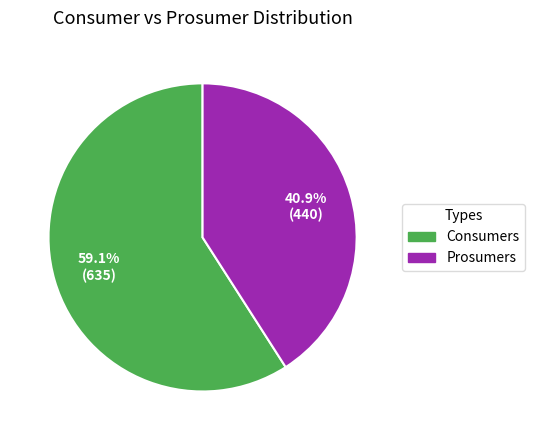

Rank the categories by value from lowest to highest.

Prosumers, Consumers